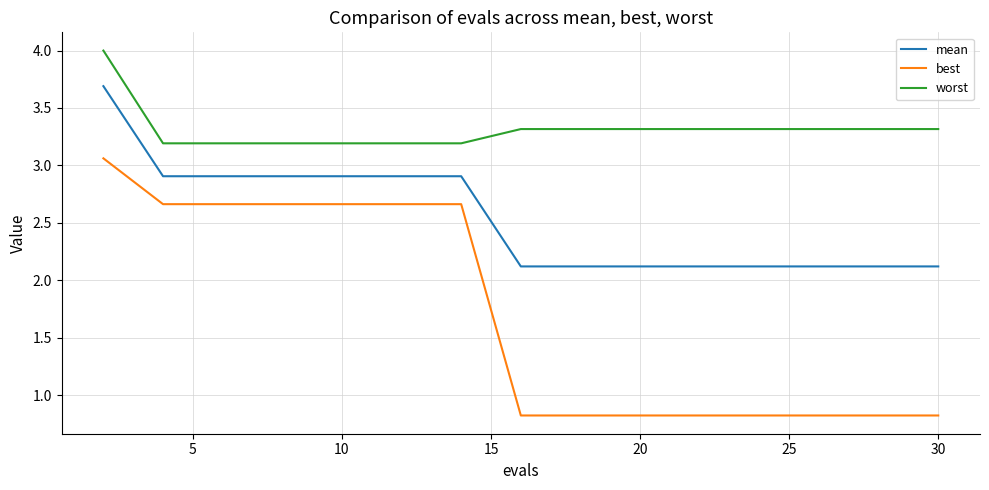

List the series in order of their overall mean, lowest first.

best, mean, worst